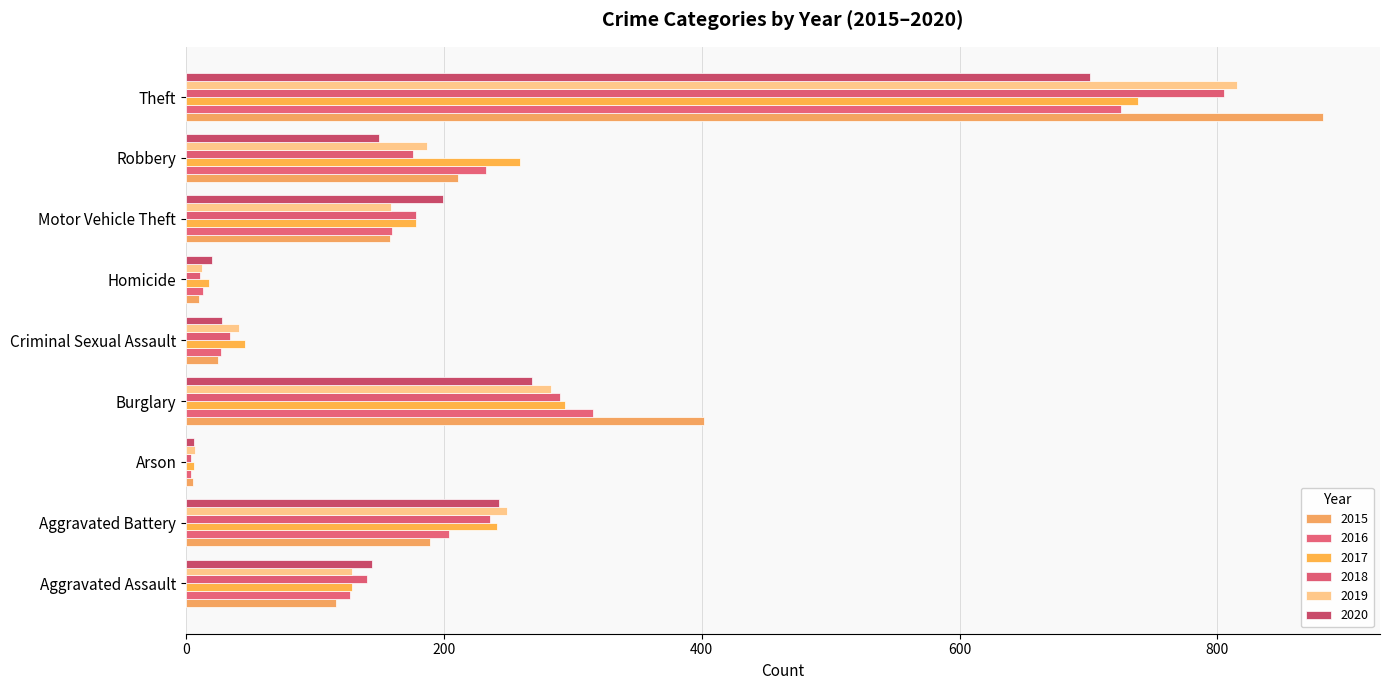

Reading right to left, transcribe all the data shown in this chart.

2015: Theft=882	Robbery=211	Motor Vehicle Theft=158	Homicide=10	Criminal Sexual Assault=25	Burglary=402	Arson=5	Aggravated Battery=189	Aggravated Assault=116
2016: Theft=725	Robbery=233	Motor Vehicle Theft=160	Homicide=13	Criminal Sexual Assault=27	Burglary=316	Arson=4	Aggravated Battery=204	Aggravated Assault=127
2017: Theft=738	Robbery=259	Motor Vehicle Theft=178	Homicide=18	Criminal Sexual Assault=46	Burglary=294	Arson=6	Aggravated Battery=241	Aggravated Assault=129
2018: Theft=805	Robbery=176	Motor Vehicle Theft=178	Homicide=11	Criminal Sexual Assault=34	Burglary=290	Arson=4	Aggravated Battery=236	Aggravated Assault=140
2019: Theft=815	Robbery=187	Motor Vehicle Theft=159	Homicide=12	Criminal Sexual Assault=41	Burglary=283	Arson=7	Aggravated Battery=249	Aggravated Assault=129
2020: Theft=701	Robbery=150	Motor Vehicle Theft=199	Homicide=20	Criminal Sexual Assault=28	Burglary=268	Arson=6	Aggravated Battery=243	Aggravated Assault=144